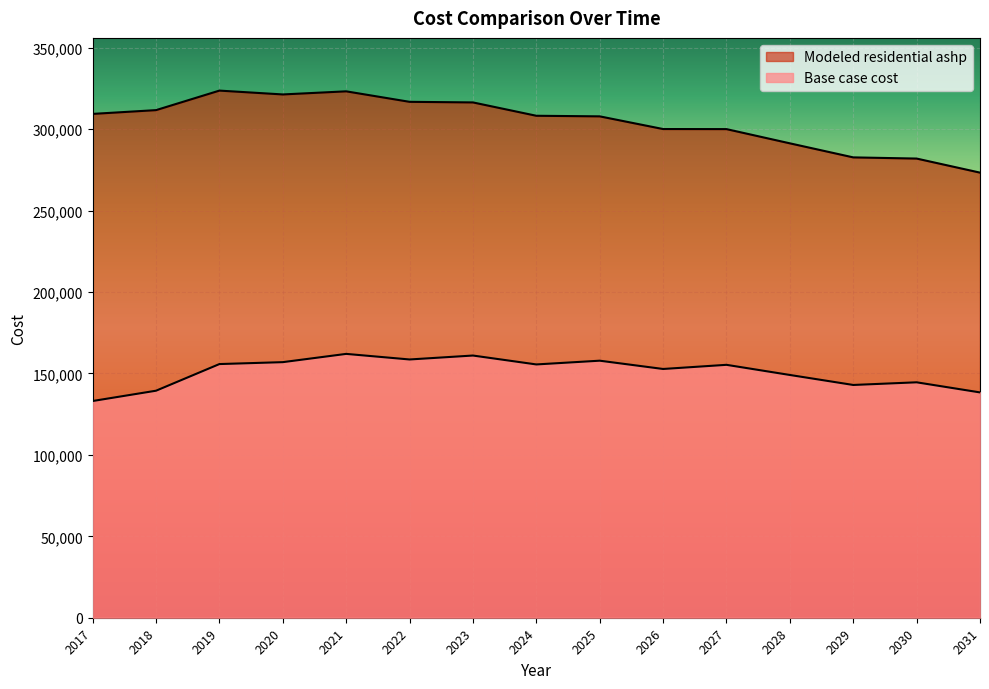

How many values in the Base case cost series are below 155325?

7